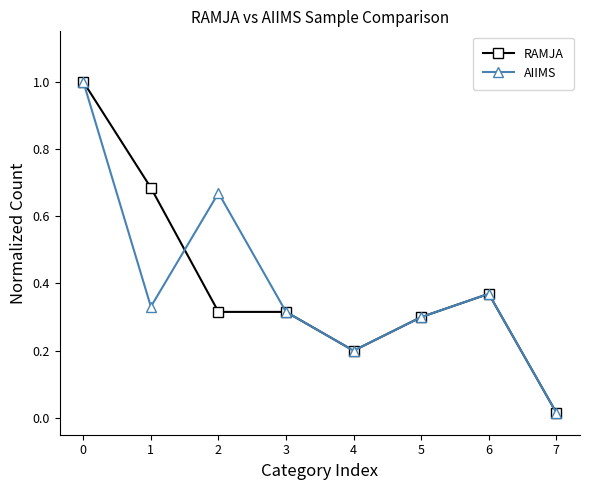

Is the value of AIIMS at 0 greater than the value of RAMJA at 5?

Yes